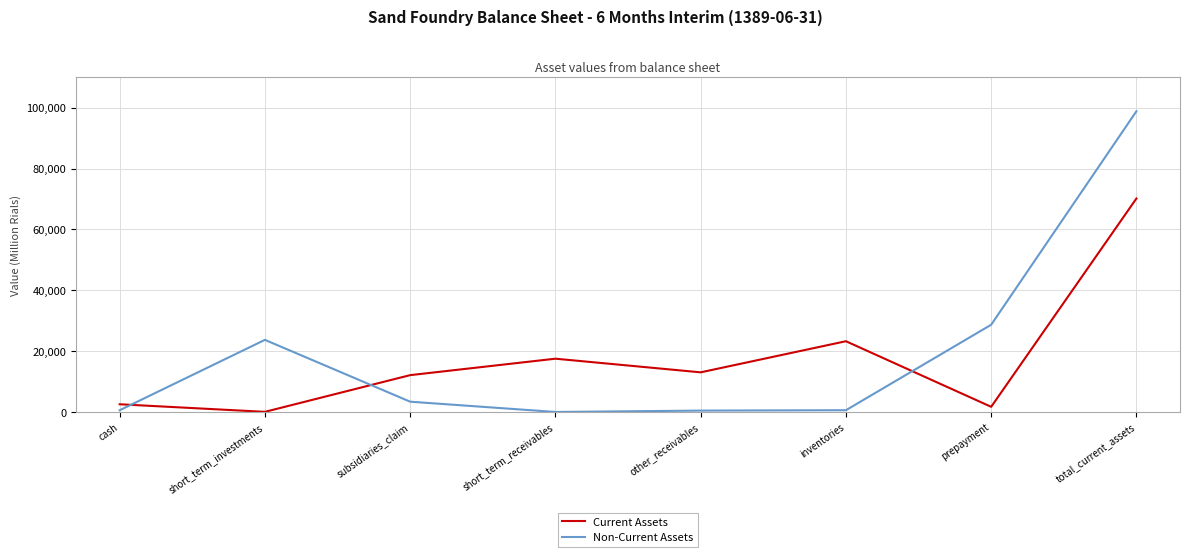

What is the difference between the highest and lowest values at short_term_receivables?

17509